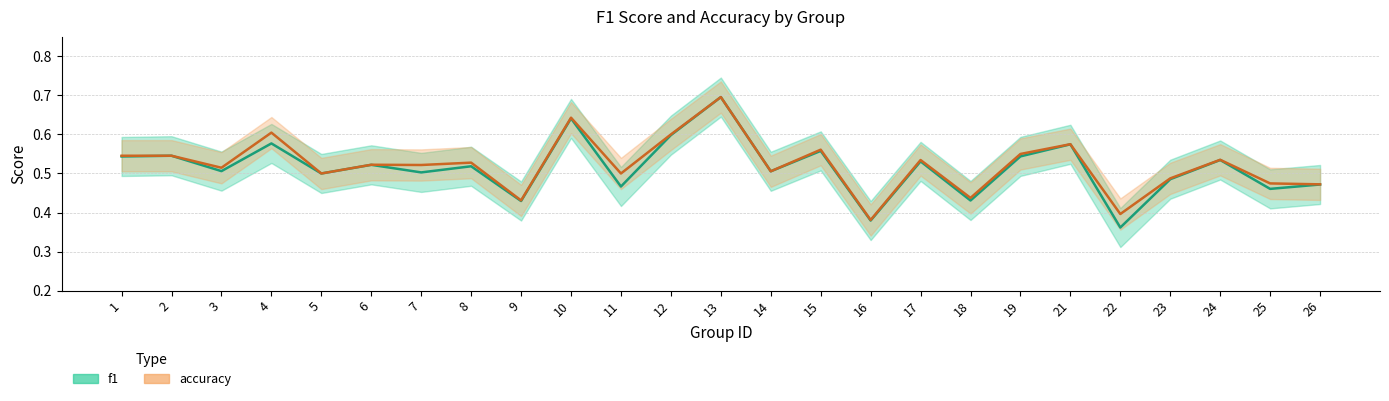

Between 2 and 23, which is larger?

2